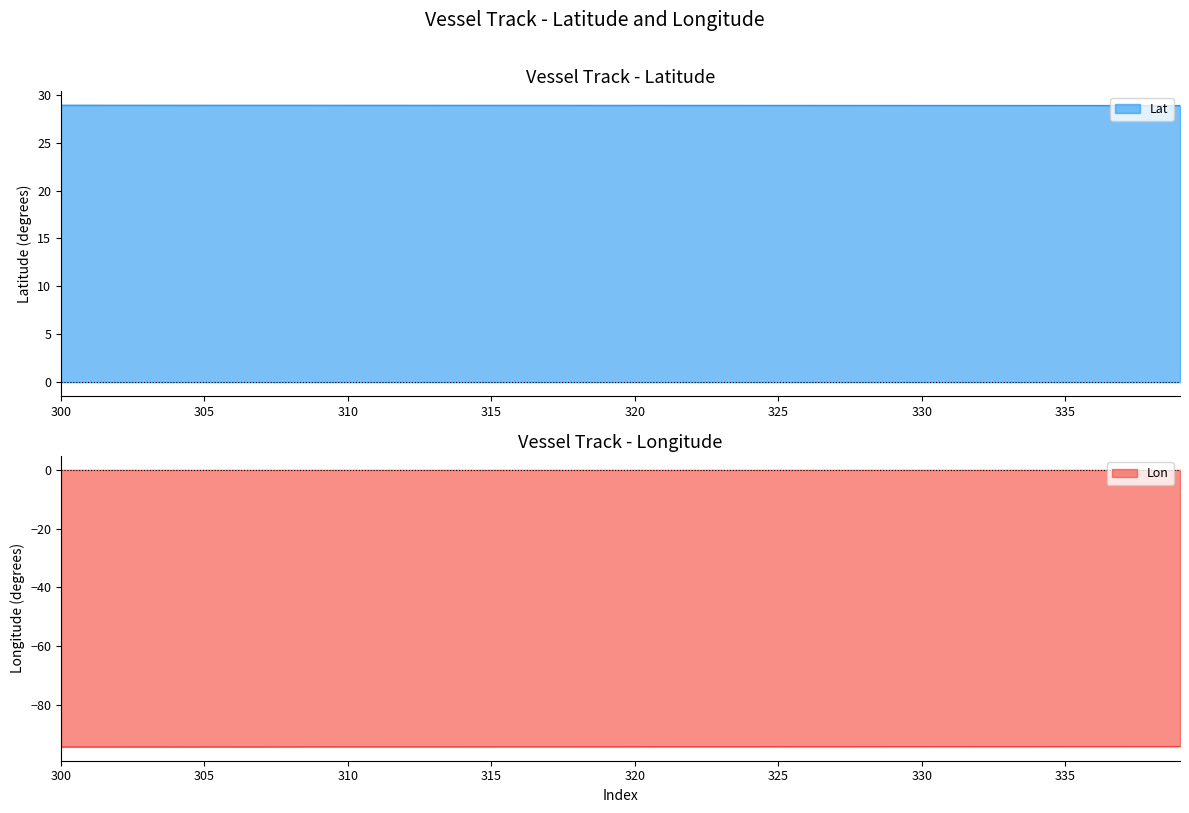

Which has a higher value, 303 or 335?

303